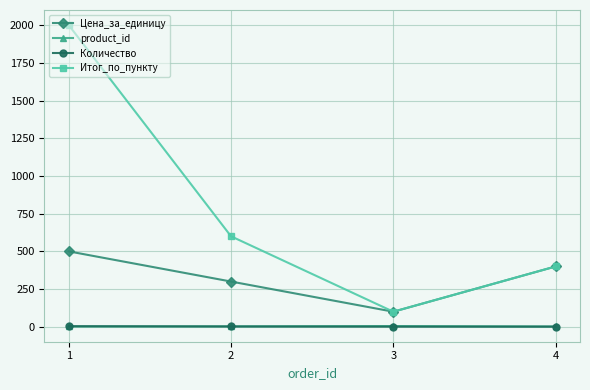

List the labels in order of Итог_по_пункту value, smallest first.

3, 4, 2, 1